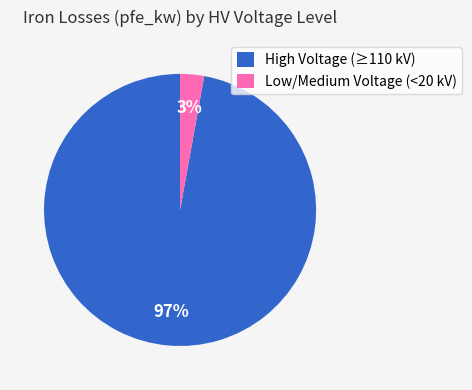

Is it true that Low/Medium Voltage (<20 kV) is 9% of the pie?

False